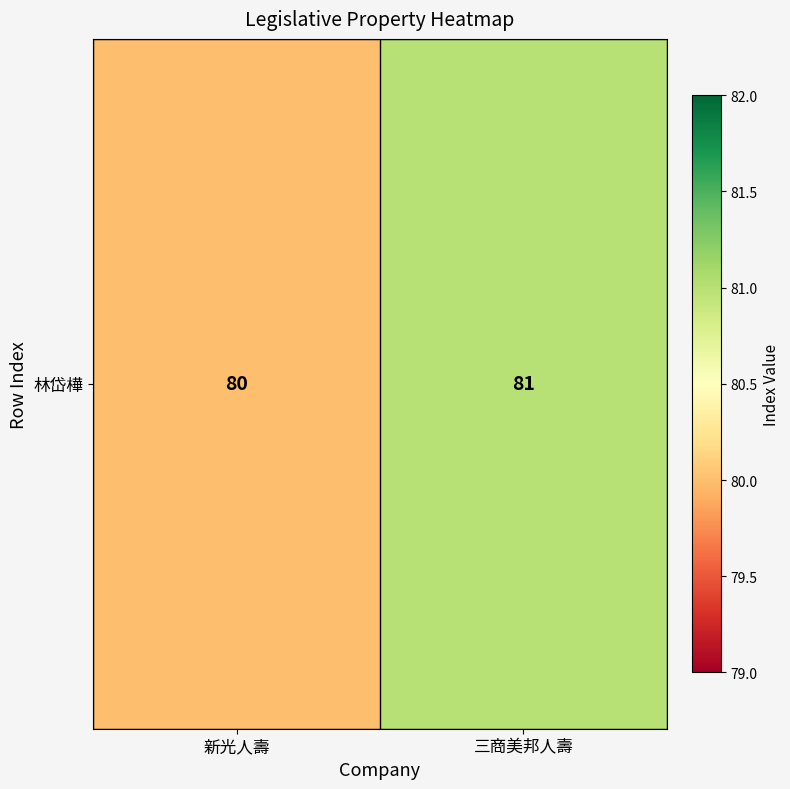

Between 新光人壽 and 三商美邦人壽, which is larger?

三商美邦人壽